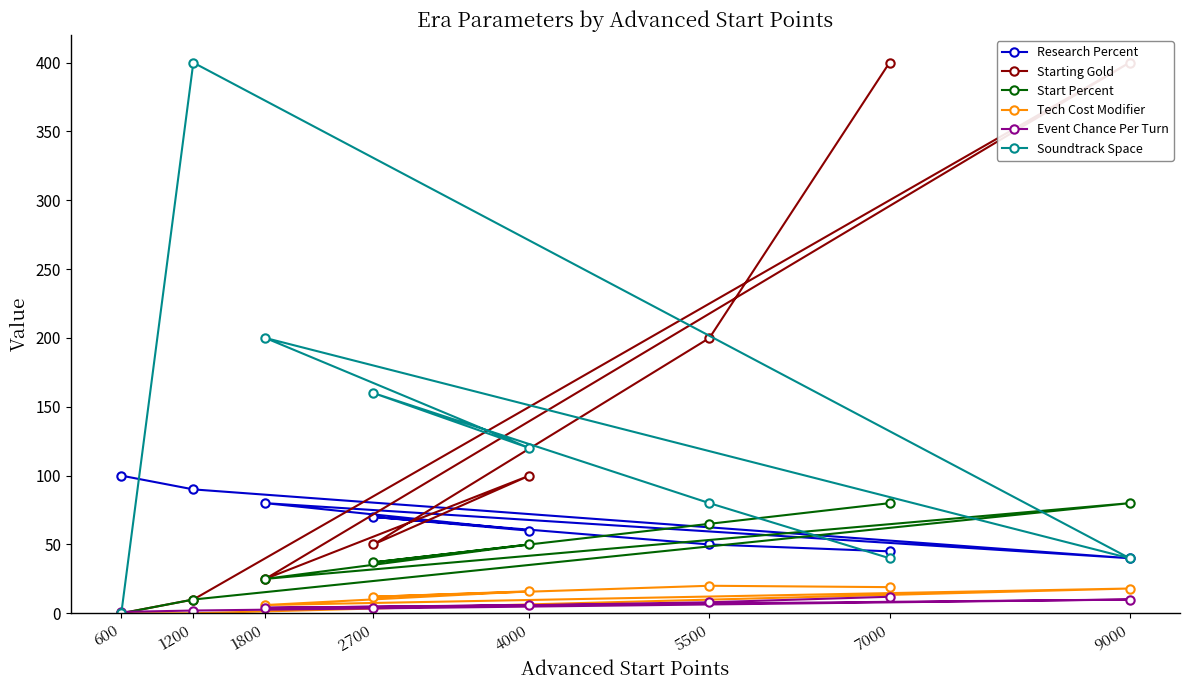

List the series in order of their peak value, highest first.

Starting Gold, Soundtrack Space, Research Percent, Start Percent, Tech Cost Modifier, Event Chance Per Turn